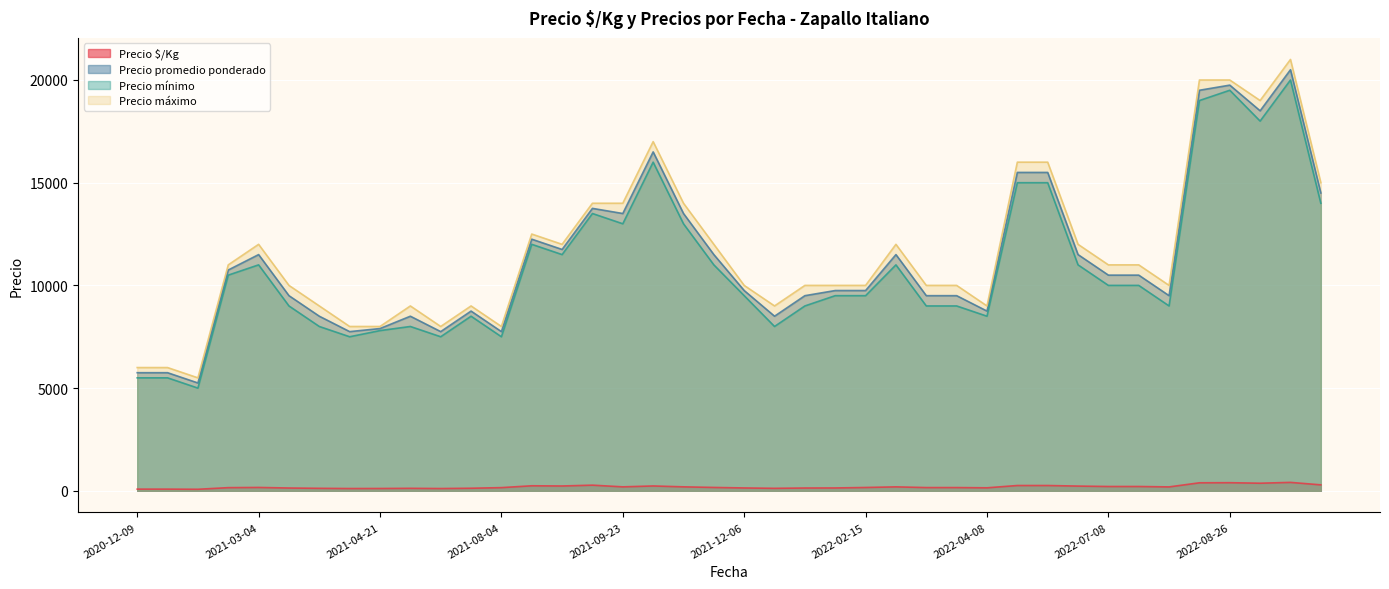

How many values in the Precio promedio ponderado series exceed 10500?

18